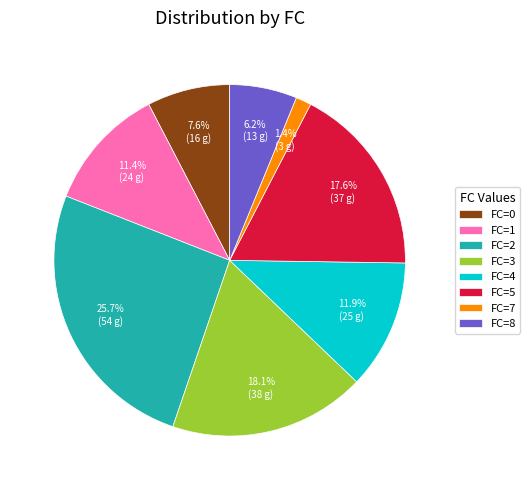

Is there any slice that represents more than half of the pie?

No